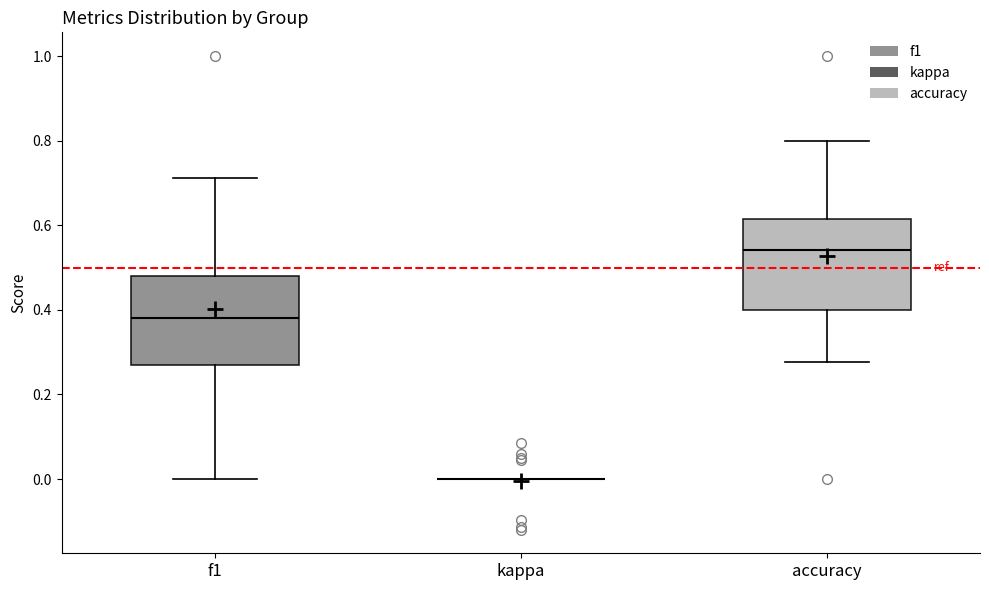

Reading left to right, read every box against the y-axis: the position of its median line, the range the box covers, and the ends of its whiskers. The values are not printed on the chart, so give them approximately, as read against the axis.

f1: median 0.38, box 0.28 to 0.48, whiskers 0.00 to 0.72
kappa: box collapsed to a line at 0.00, whiskers 0.00 to 0.00
accuracy: median 0.54, box 0.40 to 0.62, whiskers 0.28 to 0.80